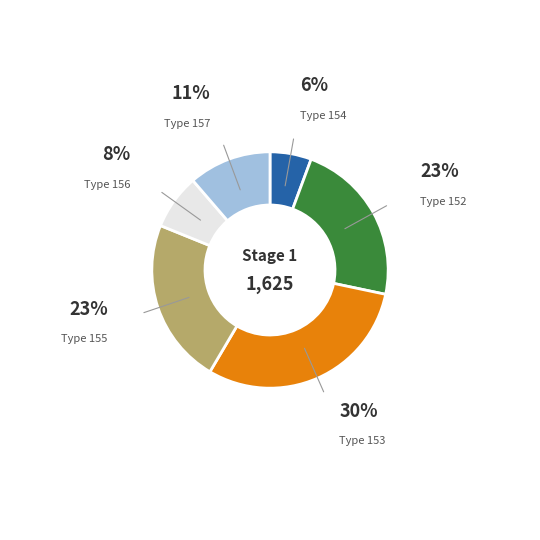

Combined, do Type 157 and Type 155 account for over 50%?

No